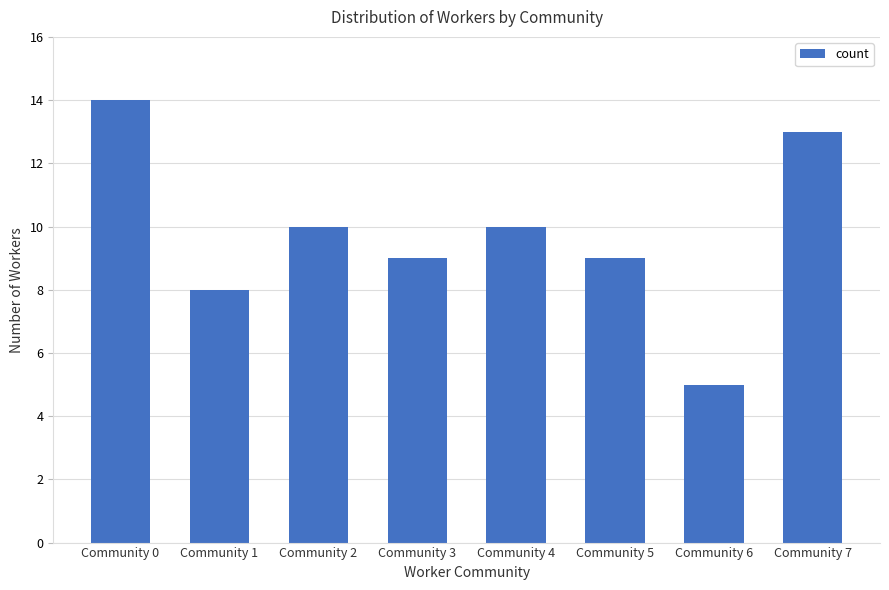

What is the average value?

10